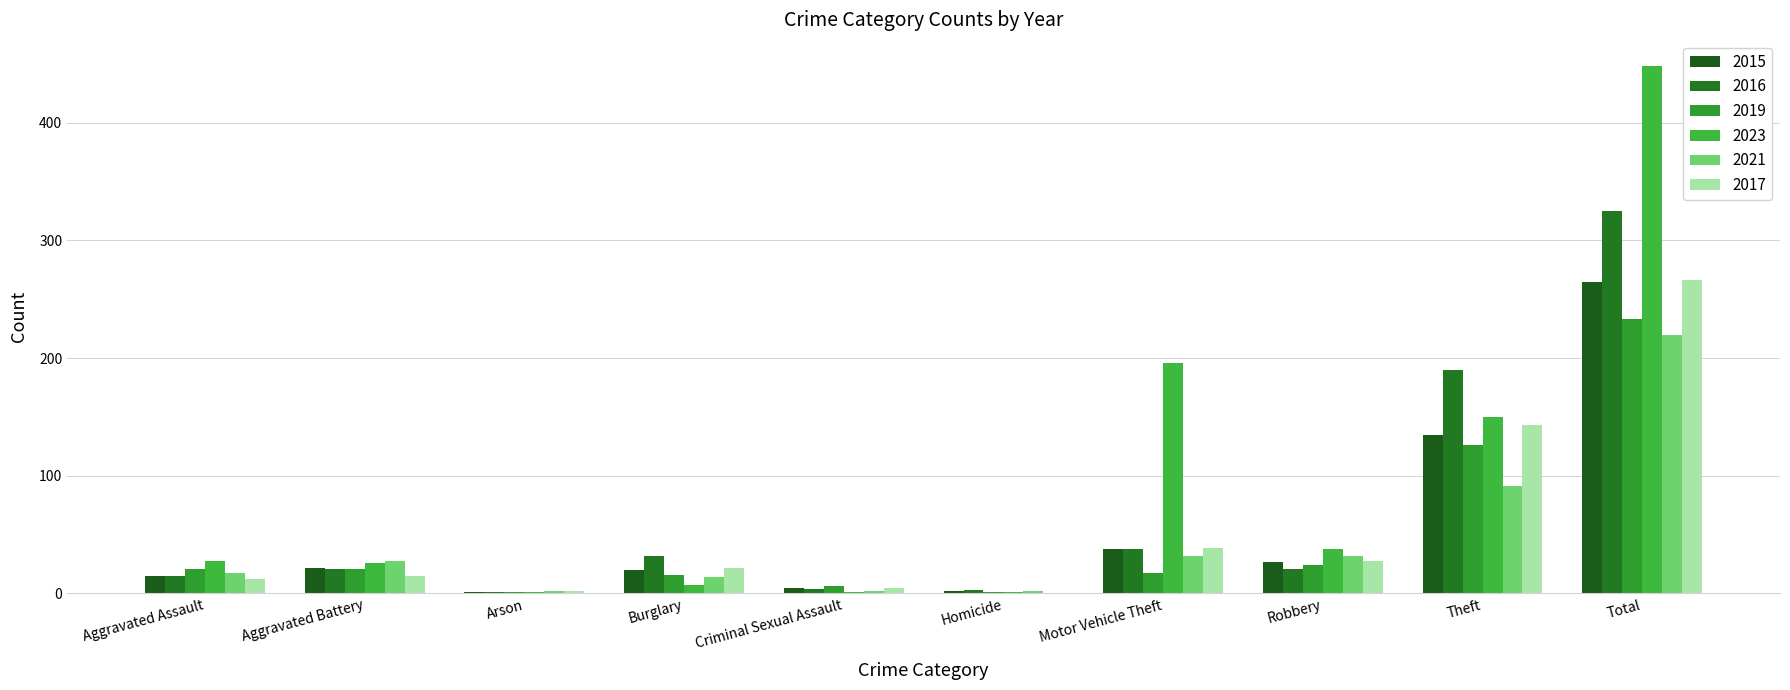

At which category is the sum across all series the highest?

Total